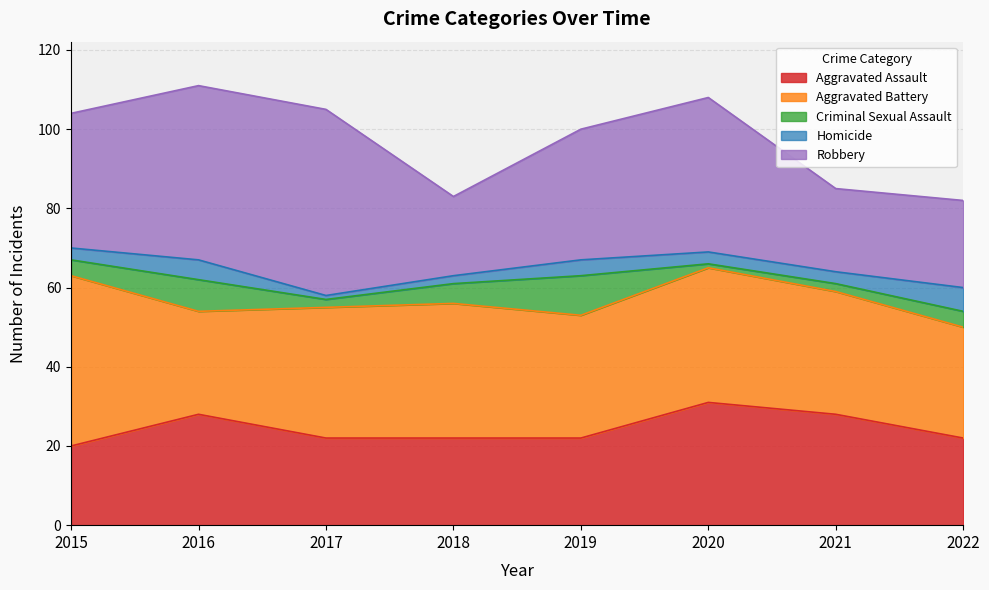

Where is Homicide nearest to the value 3?

2015